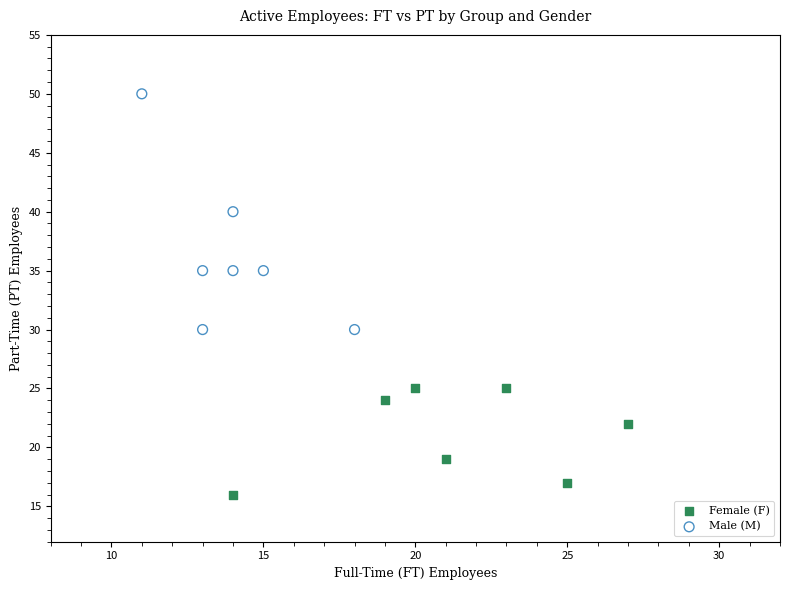

Which series contains the lowest Y value?

Female (F)